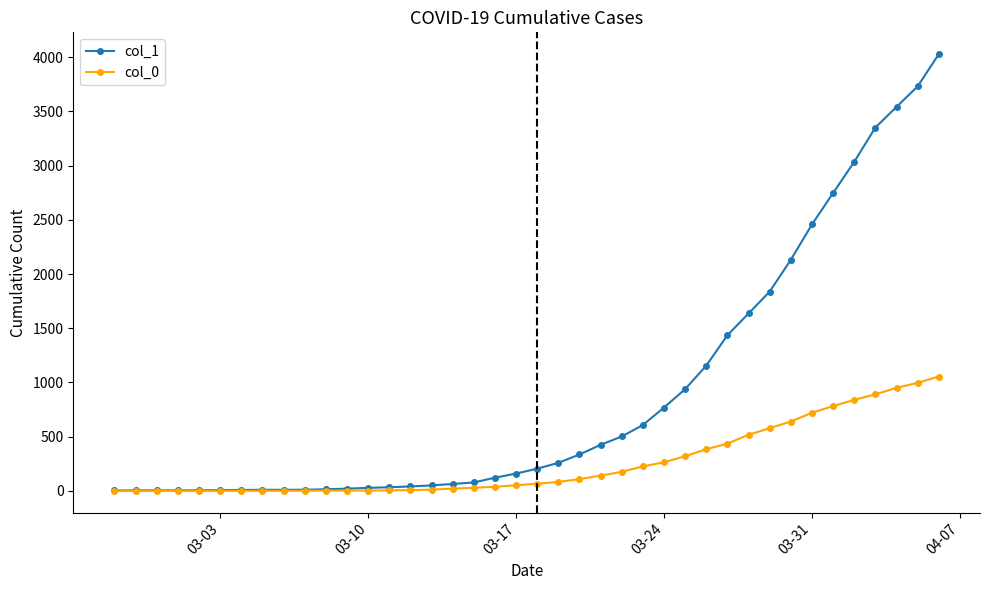

Rank the series by their maximum value, from lowest to highest.

col_0, col_1